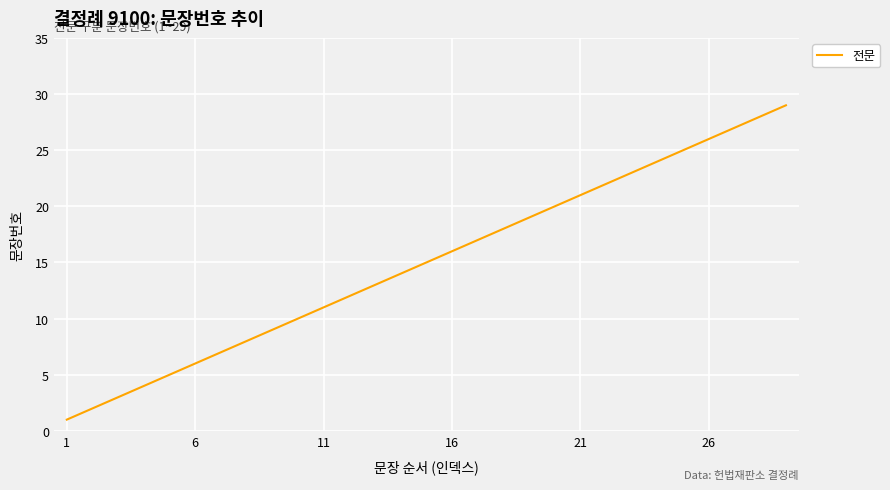

What is the average value?

15